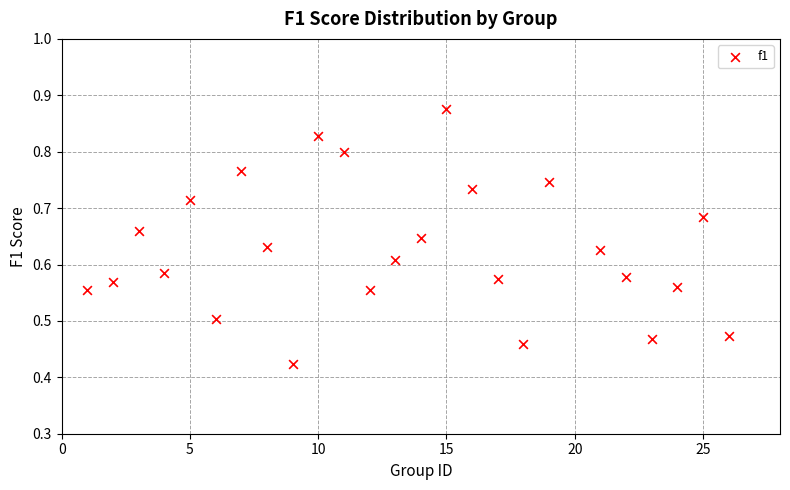

What is the range of X values (max minus min)?

25.0